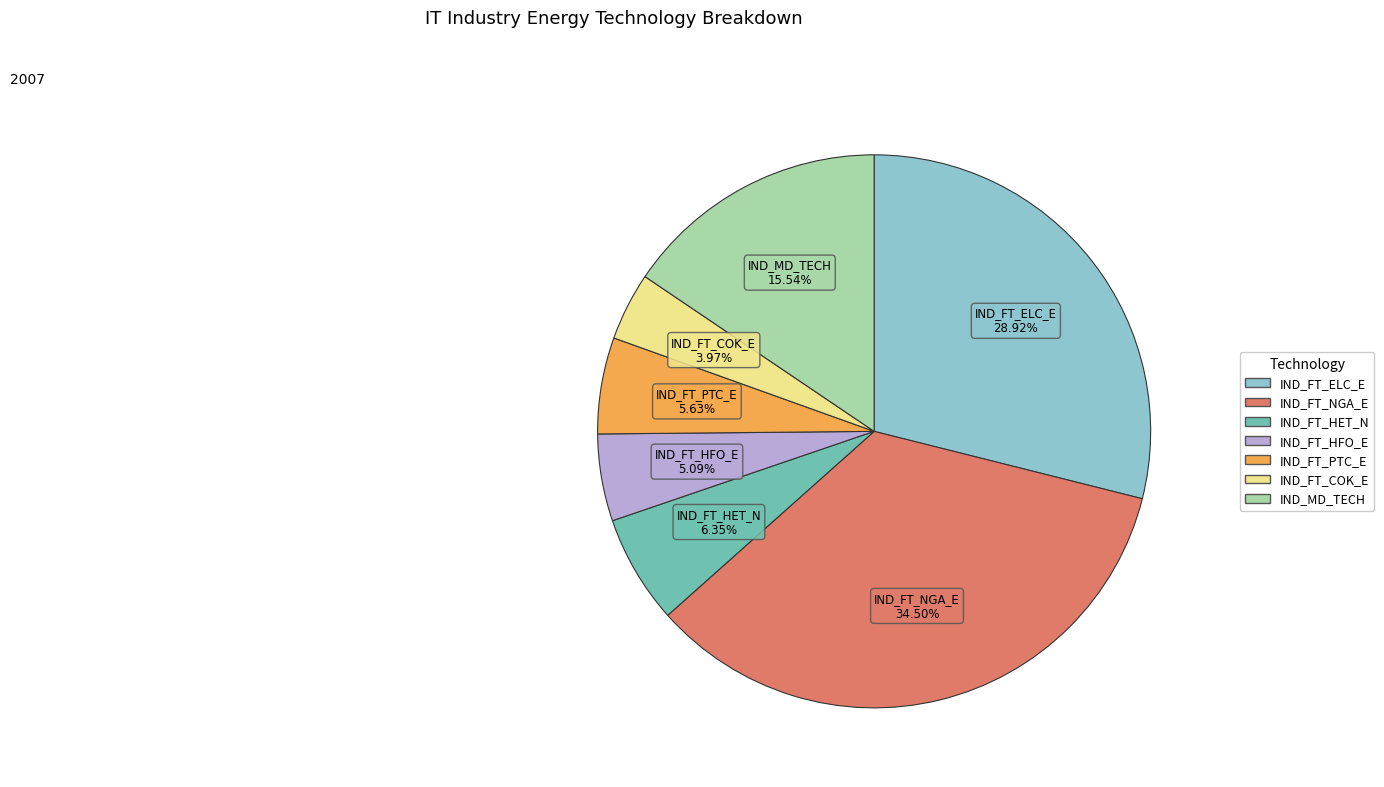

What is the smallest slice in the pie chart?

IND_FT_COK_E